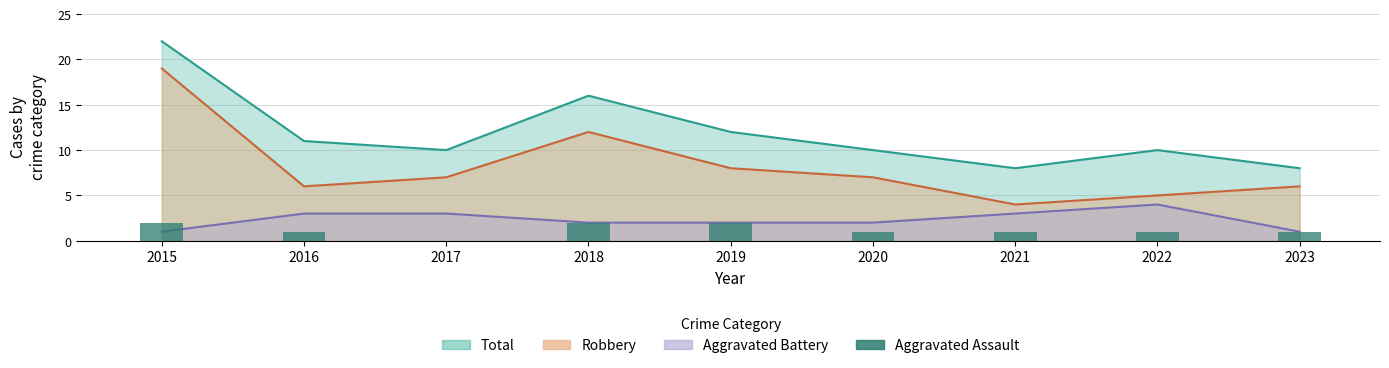

Is it true that the value at 2018 is 2?

True